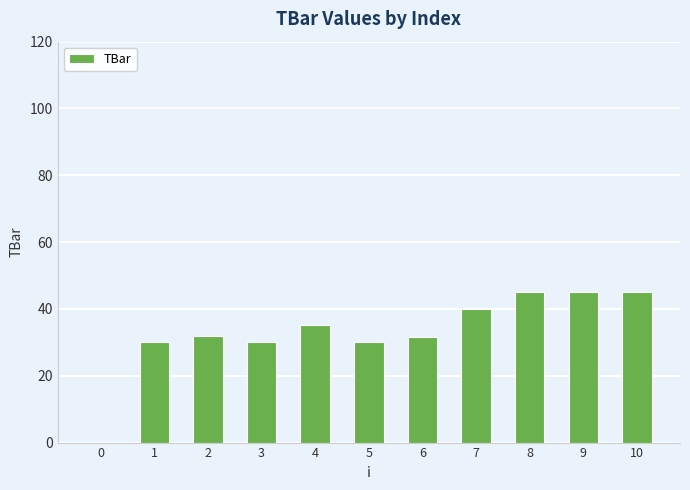

True or false: the data shows 30.0 at 3.

True